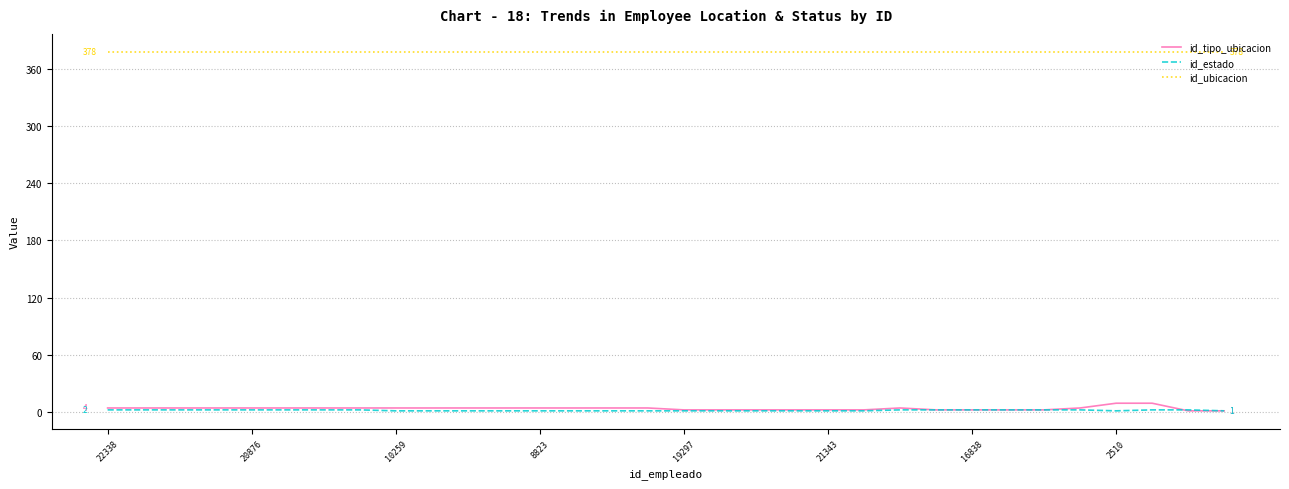

Which series has the widest spread of values?

id_tipo_ubicacion